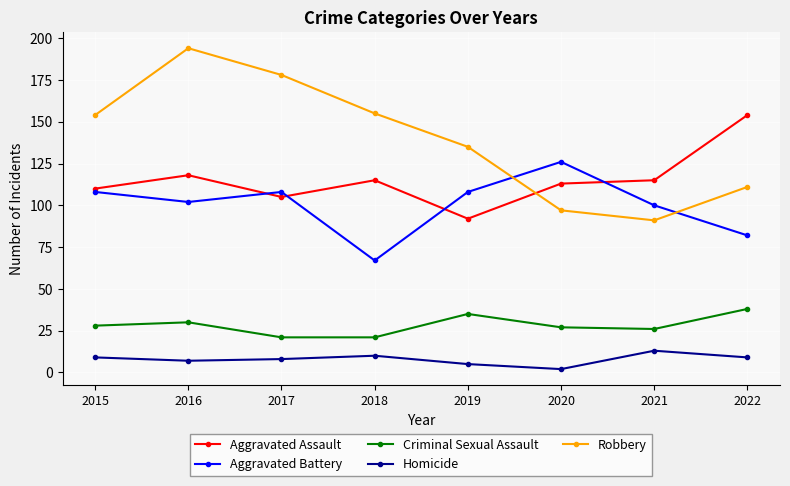

How many categories are shown in the chart?

8